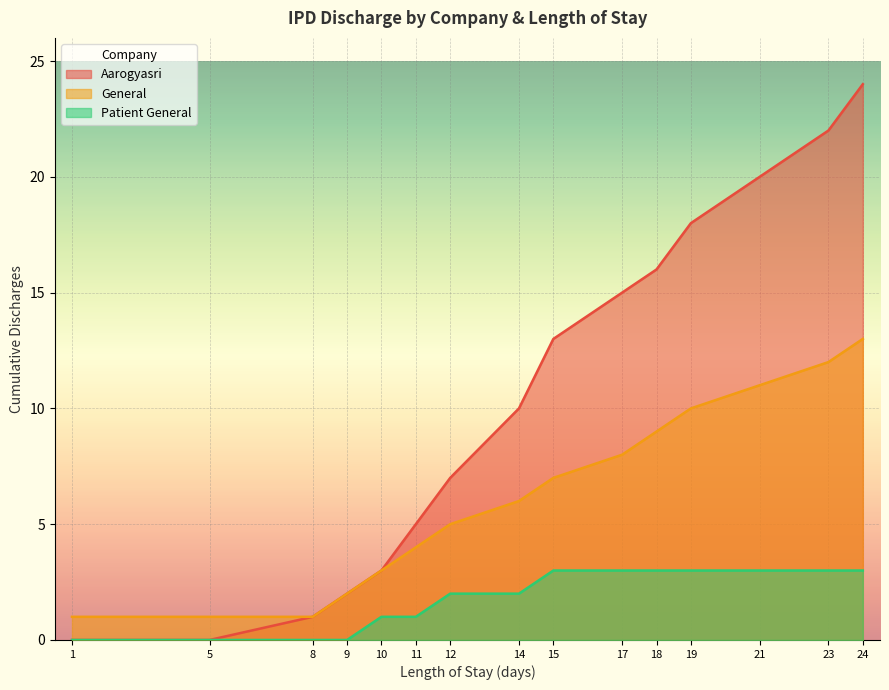

True or false: Patient General and Aarogyasri cross at least once.

False